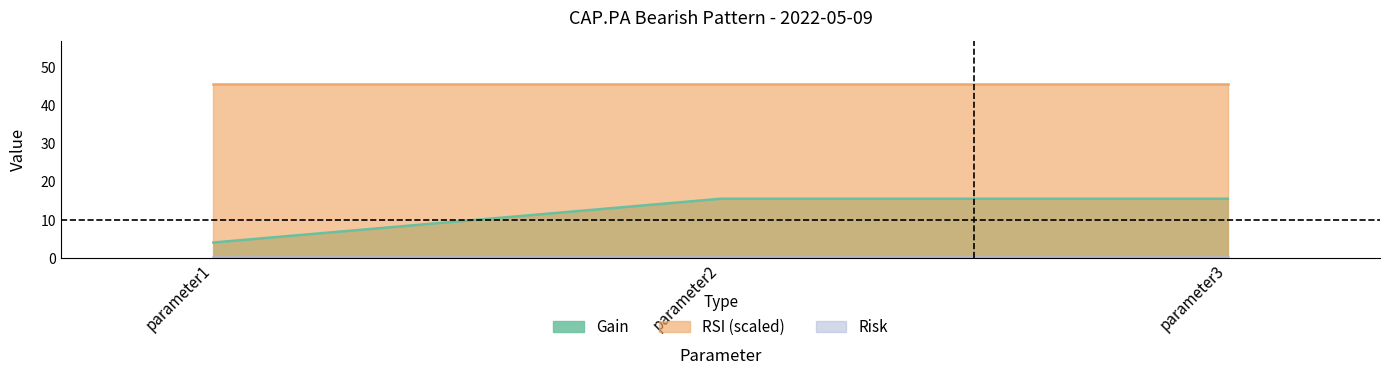

List the series in order of their overall mean, highest first.

RSI, Gain, Risk